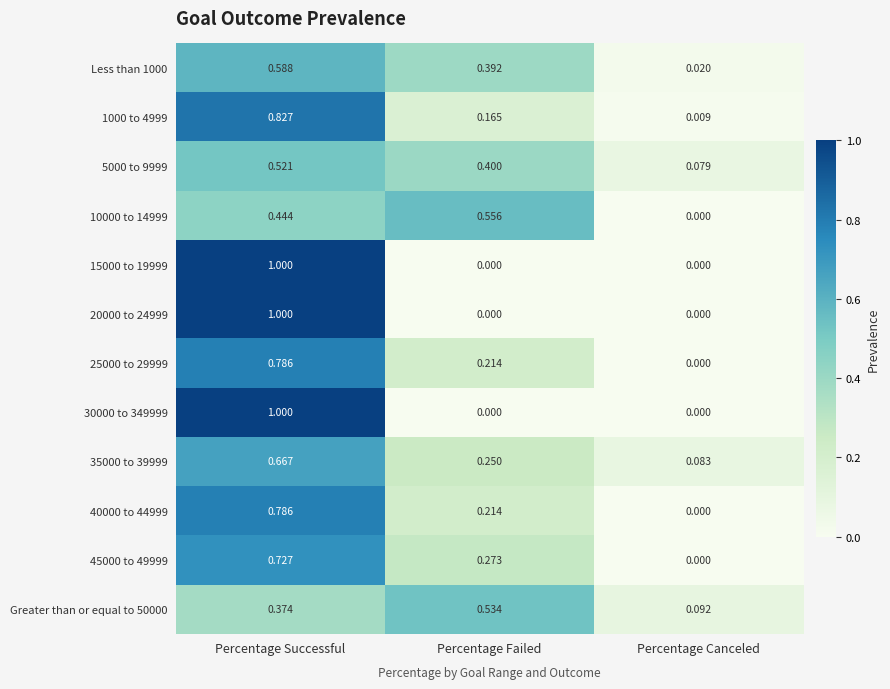

Rank the categories by 10000 to 14999 value from highest to lowest.

Percentage Failed, Percentage Successful, Percentage Canceled